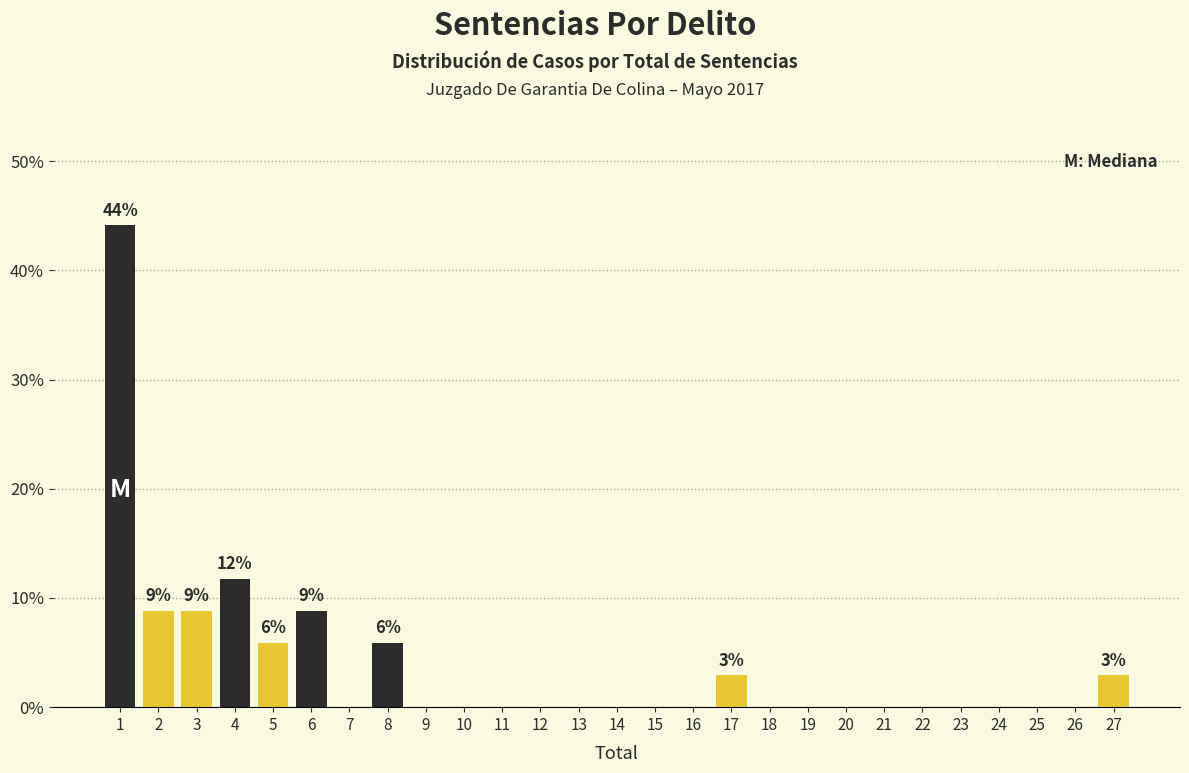

Which range on the x-axis has the tallest bar?

0.5 to 1.5